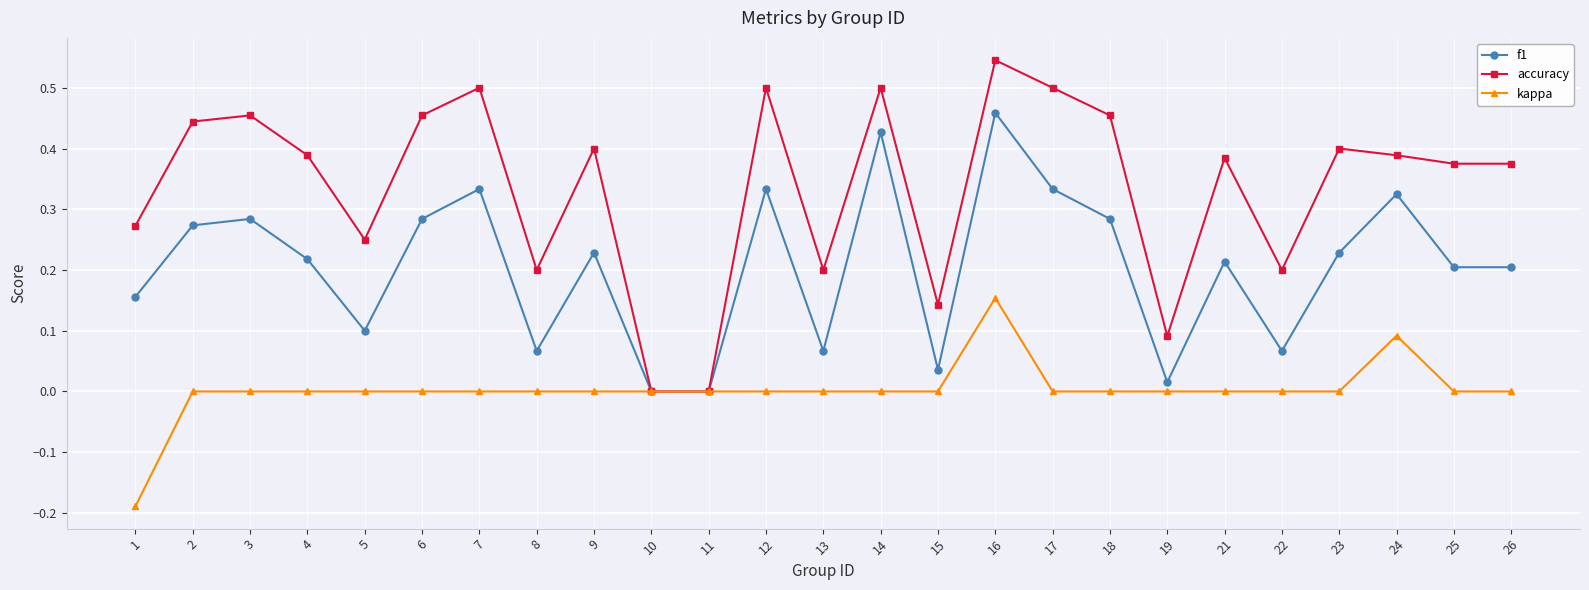

At 14, list the series in order from largest to smallest.

accuracy, f1, kappa